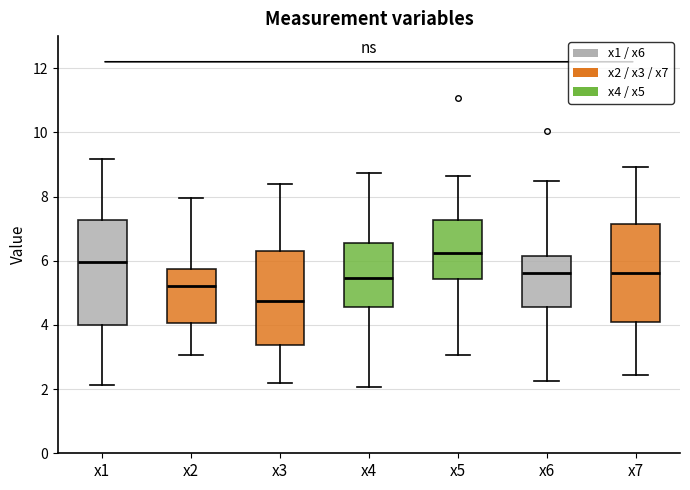

Where does the upper whisker of the box for x2 end on the y-axis? The values are not printed on the chart, so give them approximately, as read against the axis.

8.0